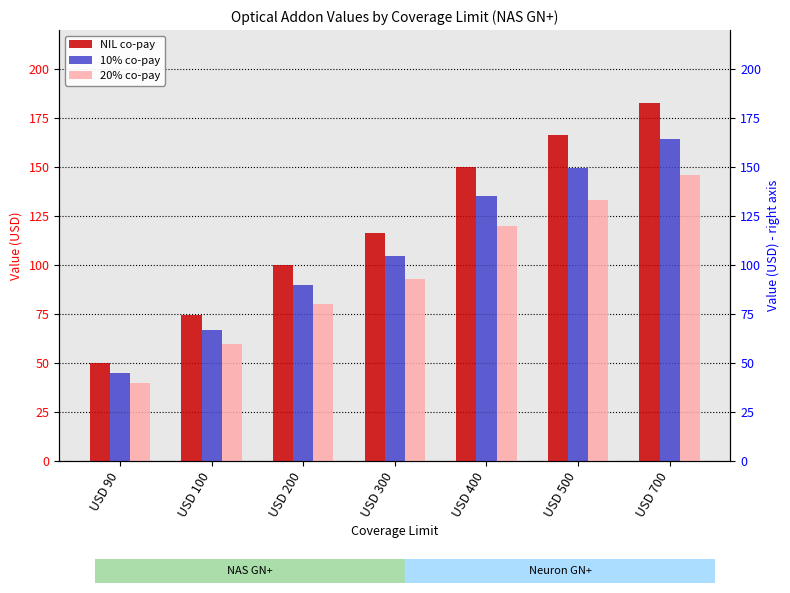

What is the difference between the second highest and minimum values in the NIL co-pay series?

116.3